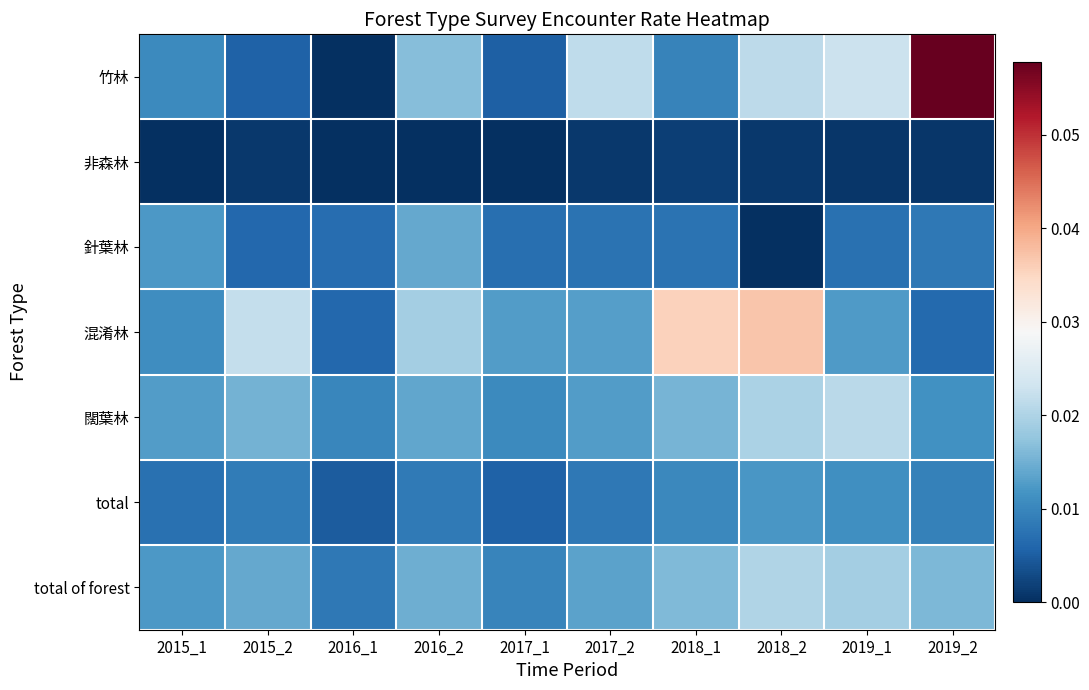

Reading right to left, list all the values displayed in this chart.

竹林: 2019_2=0.1	2019_1=0.0	2018_2=0.0	2018_1=0.0	2017_2=0.0	2017_1=0.0	2016_2=0.0	2016_1=0.0	2015_2=0.0	2015_1=0.0
非森林: 2019_2=0.0	2019_1=0.0	2018_2=0.0	2018_1=0.0	2017_2=0.0	2017_1=0.0	2016_2=0.0	2016_1=0.0	2015_2=0.0	2015_1=0.0
針葉林: 2019_2=0.0	2019_1=0.0	2018_2=0.0	2018_1=0.0	2017_2=0.0	2017_1=0.0	2016_2=0.0	2016_1=0.0	2015_2=0.0	2015_1=0.0
混淆林: 2019_2=0.0	2019_1=0.0	2018_2=0.0	2018_1=0.0	2017_2=0.0	2017_1=0.0	2016_2=0.0	2016_1=0.0	2015_2=0.0	2015_1=0.0
闊葉林: 2019_2=0.0	2019_1=0.0	2018_2=0.0	2018_1=0.0	2017_2=0.0	2017_1=0.0	2016_2=0.0	2016_1=0.0	2015_2=0.0	2015_1=0.0
total: 2019_2=0.0	2019_1=0.0	2018_2=0.0	2018_1=0.0	2017_2=0.0	2017_1=0.0	2016_2=0.0	2016_1=0.0	2015_2=0.0	2015_1=0.0
total of forest: 2019_2=0.0	2019_1=0.0	2018_2=0.0	2018_1=0.0	2017_2=0.0	2017_1=0.0	2016_2=0.0	2016_1=0.0	2015_2=0.0	2015_1=0.0